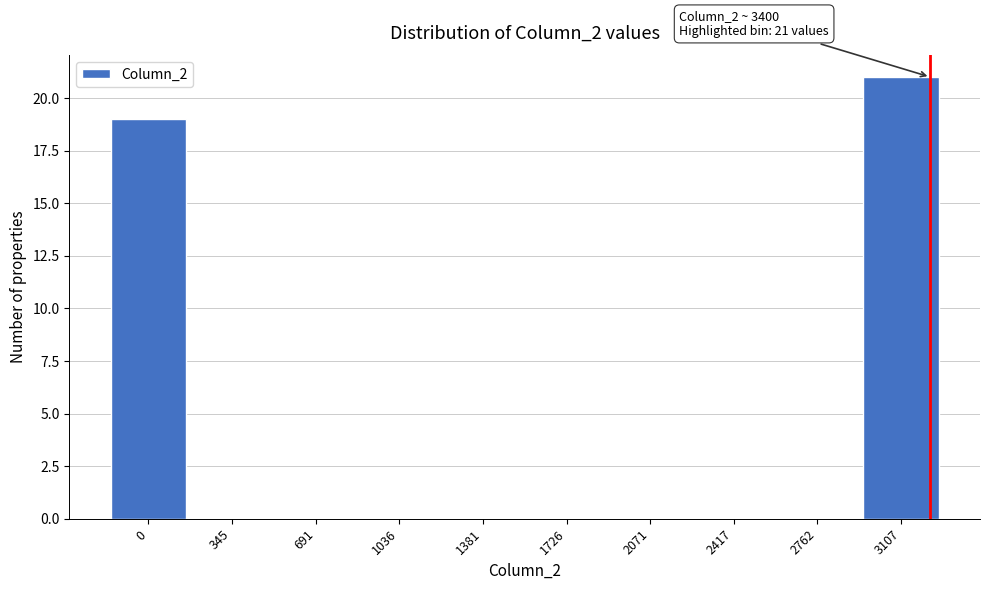

Reading left to right, transcribe all the data shown in this chart.

0=19	345=0	691=0	1036=0	1381=0	1726=0	2071=0	2417=0	2762=0	3107=21